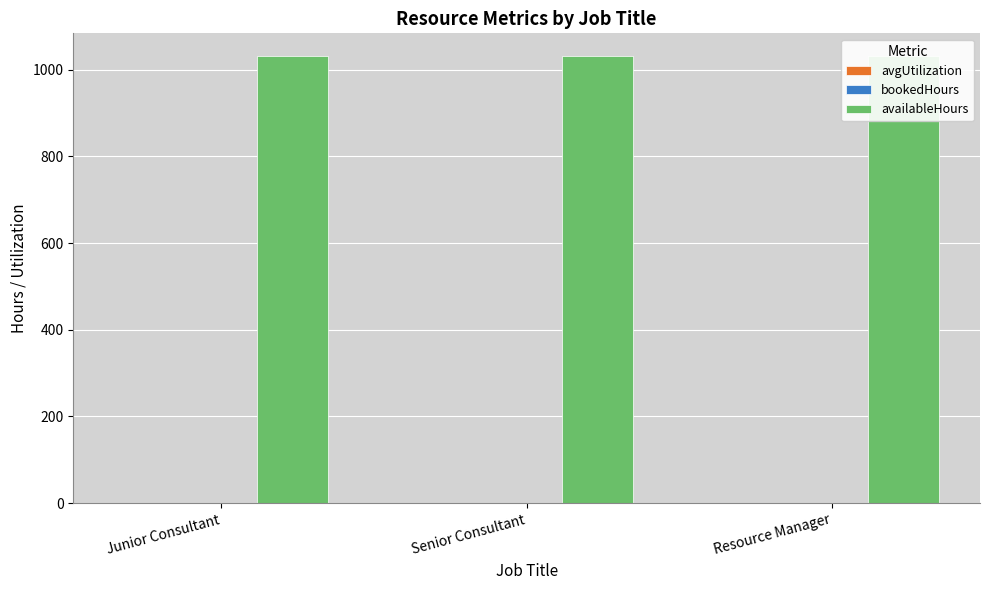

Between Resource Manager and Junior Consultant, which is larger?

Resource Manager